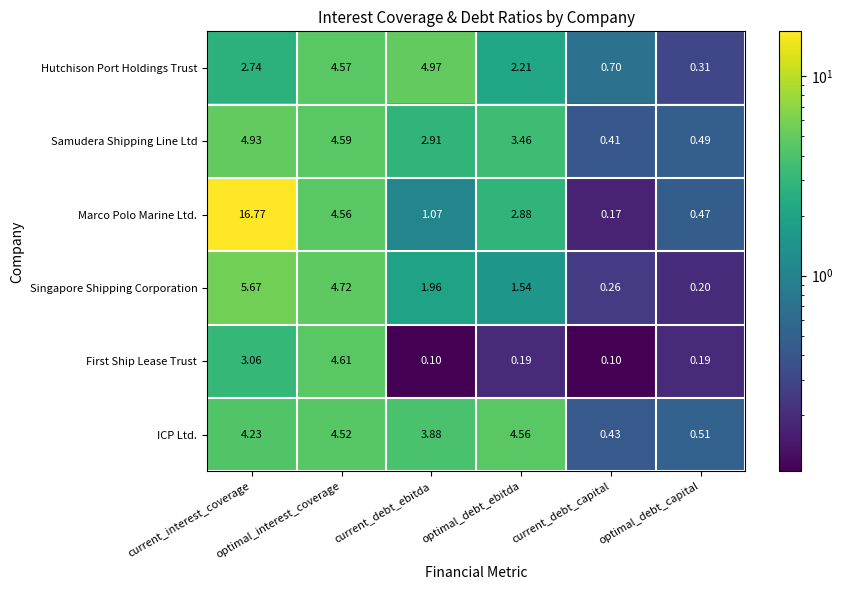

At which category does the chart reach its peak across all series?

current_interest_coverage